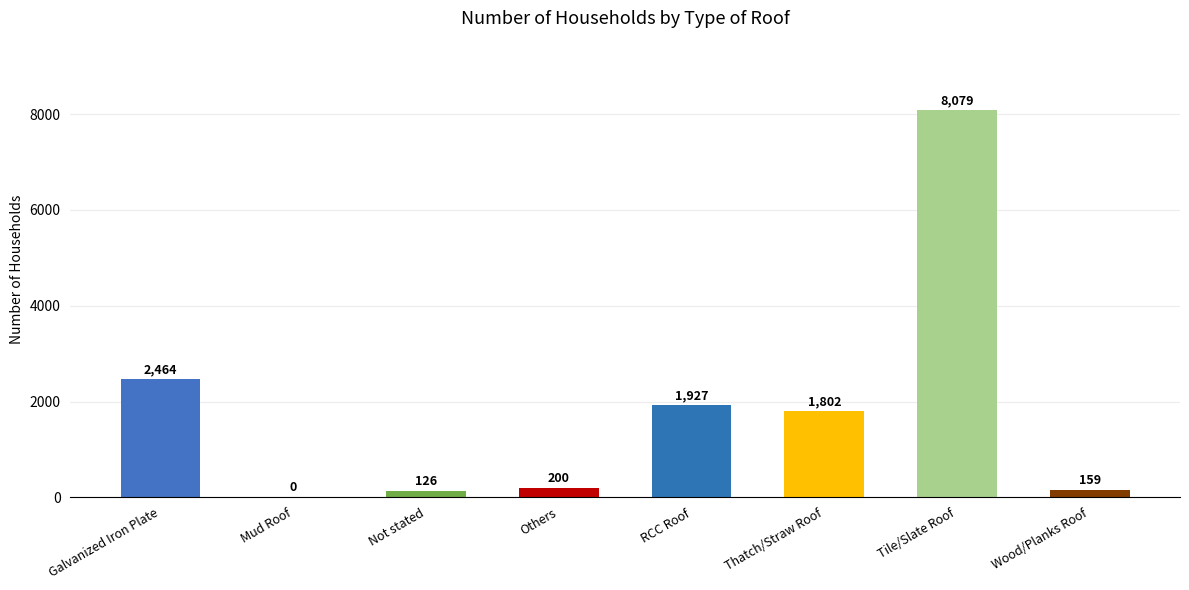

The chart shows a value of 1927 at RCC Roof. True or false?

True